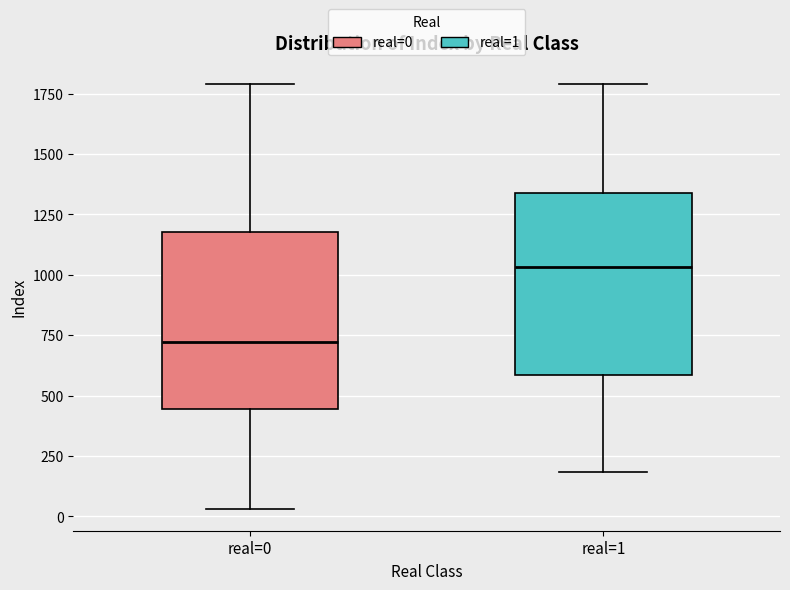

Reading left to right, transcribe this box plot: for each box, give where its median line is, the range the box spans, and where its two whiskers end, as read against the y-axis. The values are not printed on the chart, so give them approximately, as read against the axis.

real=0: median 700, box 450 to 1200, whiskers 50 to 1800
real=1: median 1050, box 600 to 1350, whiskers 200 to 1800